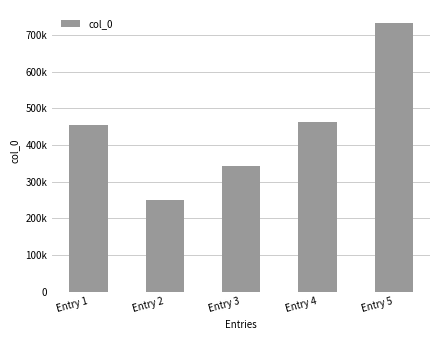

What is the difference between the values at Entry 5 and Entry 4?

269163